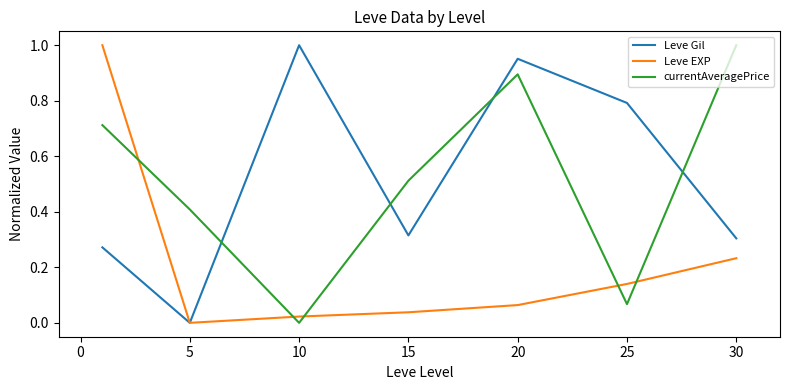

Which series ends up on top after the final intersection of currentAveragePrice and Leve EXP?

currentAveragePrice